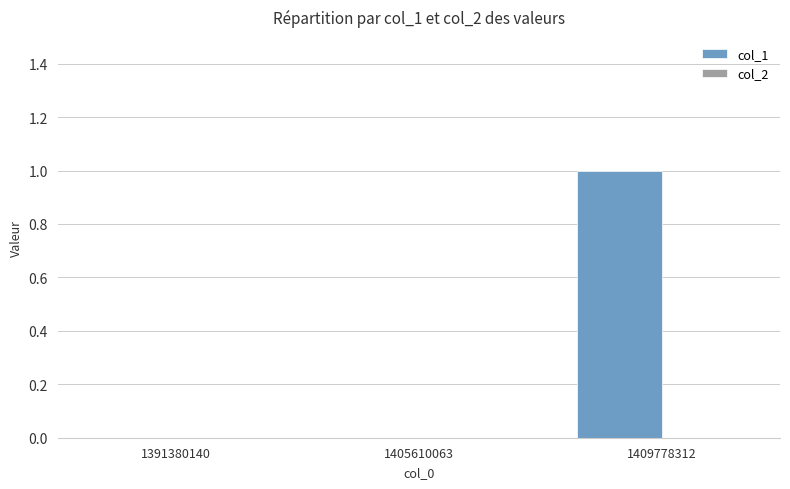

Reading left to right, what are all the values shown in this chart?

1391380140=0	1405610063=0	1409778312=1